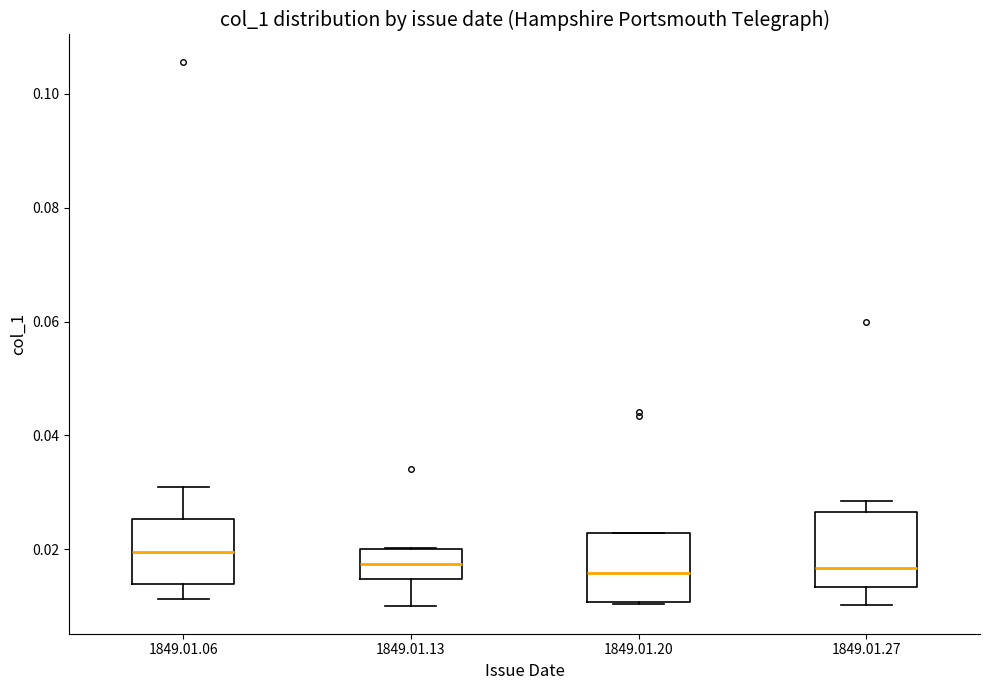

Reading left to right, read every box against the y-axis: the position of its median line, the range the box covers, and the ends of its whiskers. The values are not printed on the chart, so give them approximately, as read against the axis.

1849.01.06: median 0.020, box 0.014 to 0.026, whiskers 0.012 to 0.030
1849.01.13: median 0.018, box 0.014 to 0.020, whiskers 0.010 to 0.020
1849.01.20: median 0.016, box 0.010 to 0.022, whiskers 0.010 to 0.022
1849.01.27: median 0.016, box 0.014 to 0.026, whiskers 0.010 to 0.028